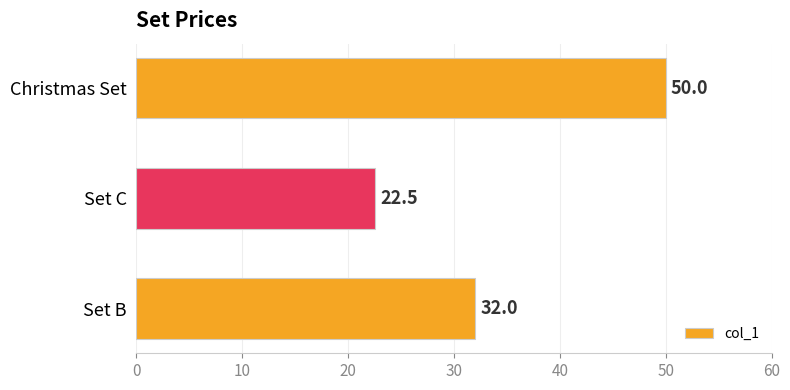

True or false: the data shows 32.0 at Set B.

True